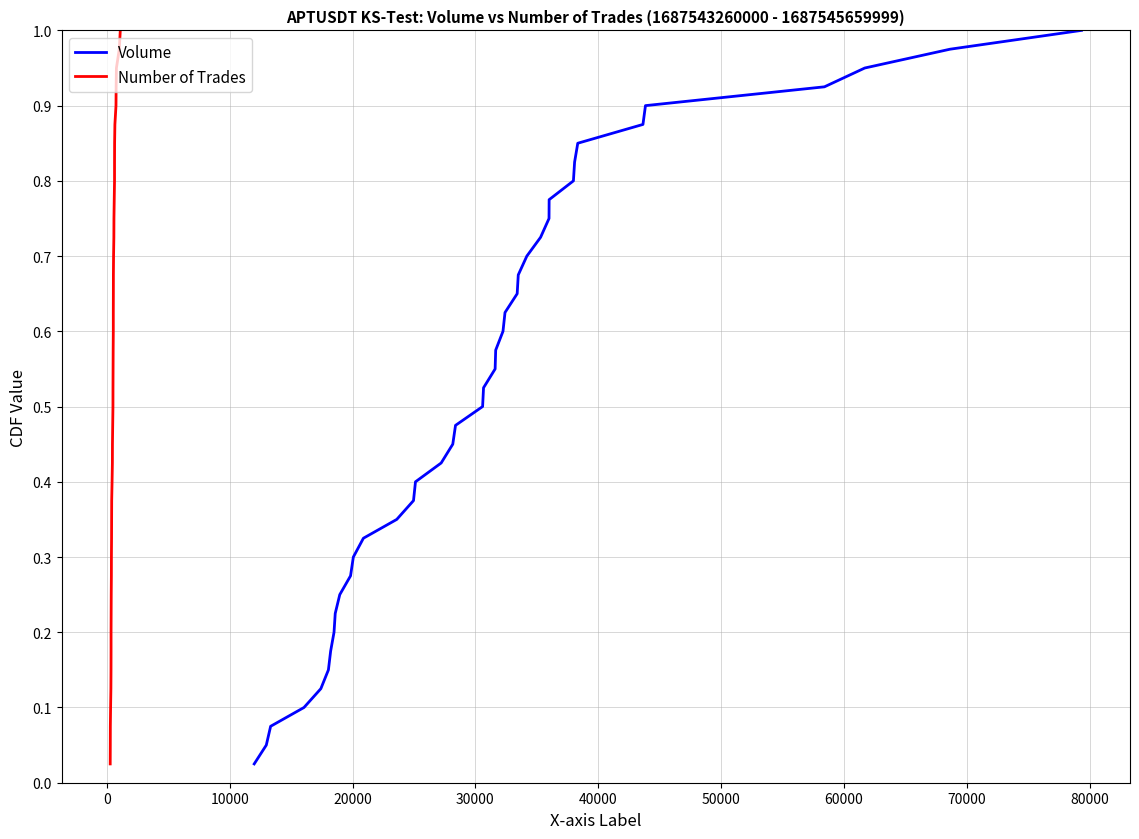

What is the maximum value shown in the chart?

1.0